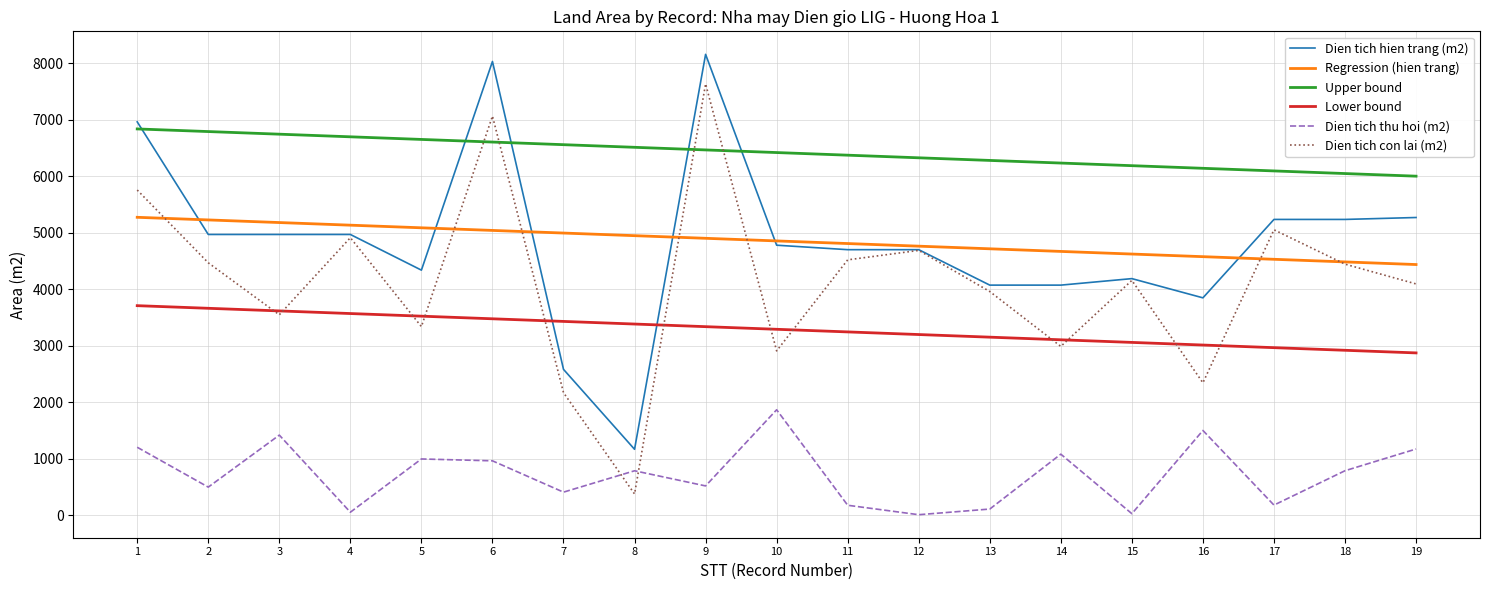

True or false: Lower bound and Dien tich con lai (m2) cross at least once.

True